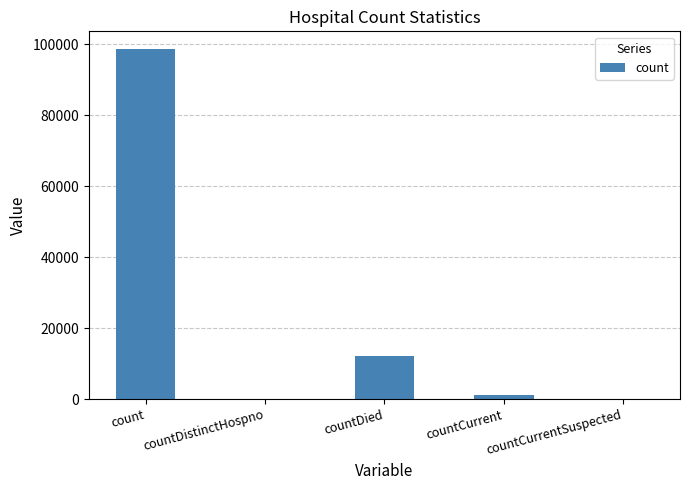

What is the sum of all values?

111868